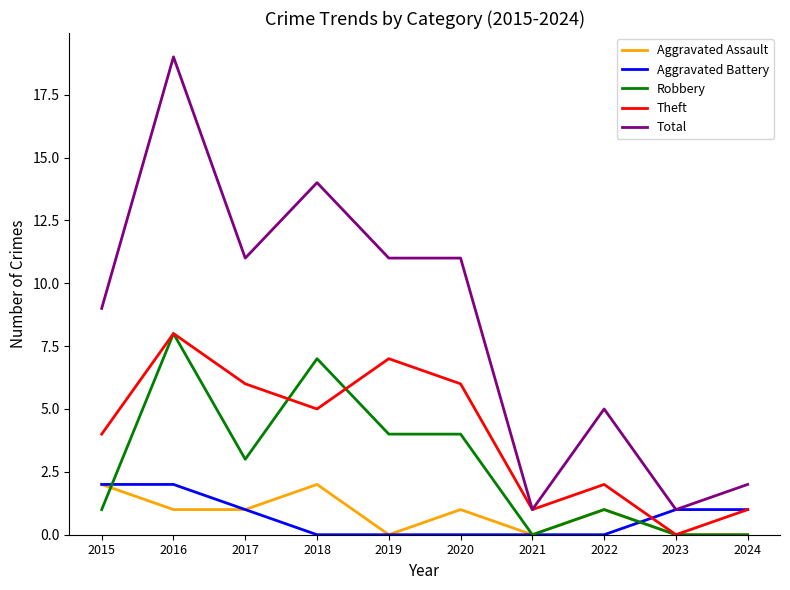

What are all the series names shown in the legend?

Aggravated Assault, Aggravated Battery, Robbery, Theft, Total